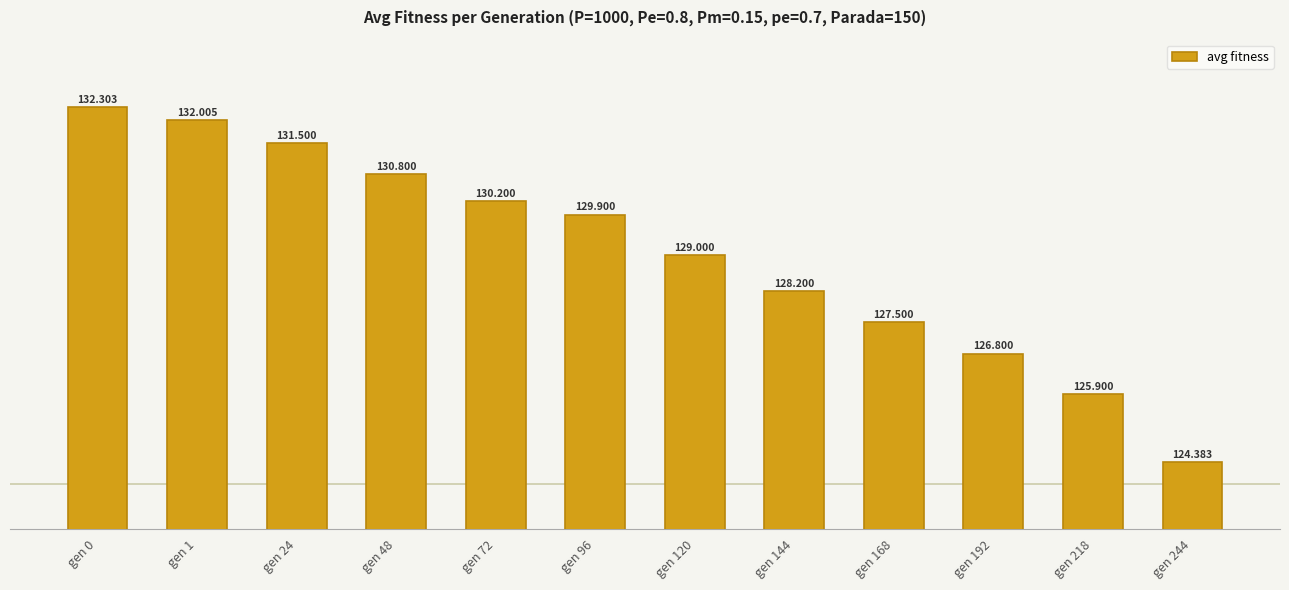

Where is the data nearest to the value 128?

gen 144